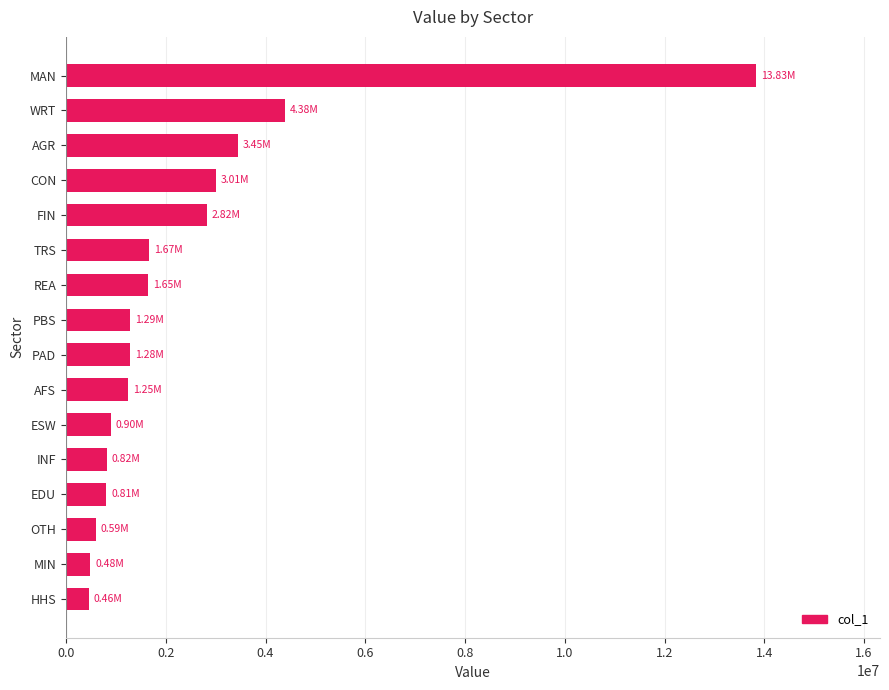

Which label corresponds to the largest value in the chart?

MAN